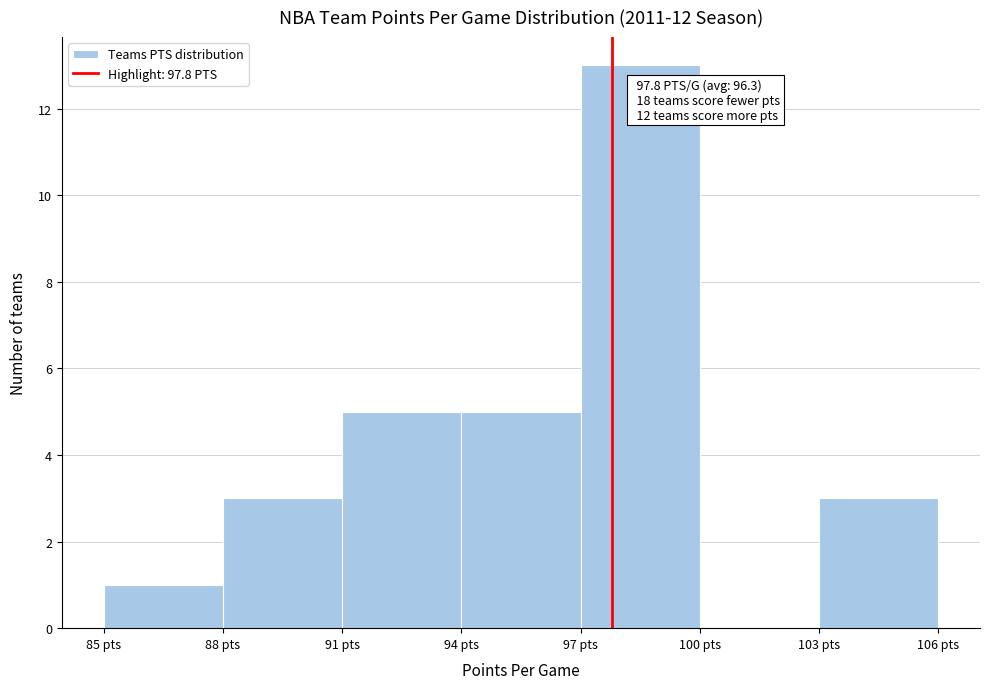

Which range on the x-axis has the tallest bar?

97 to 100